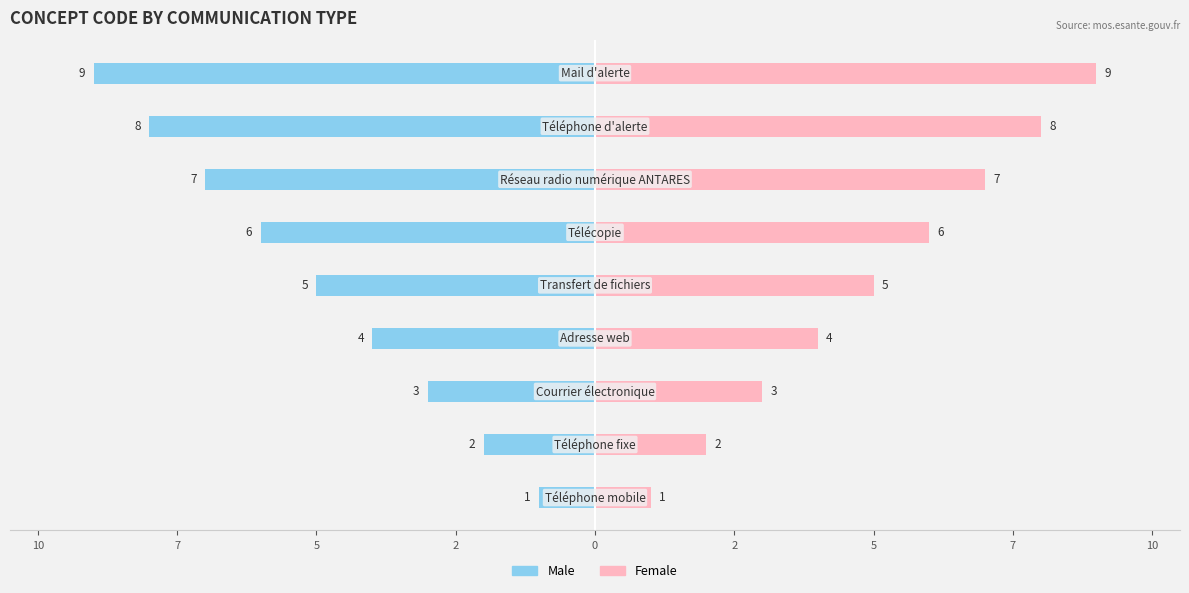

How many bars are there in total?

18